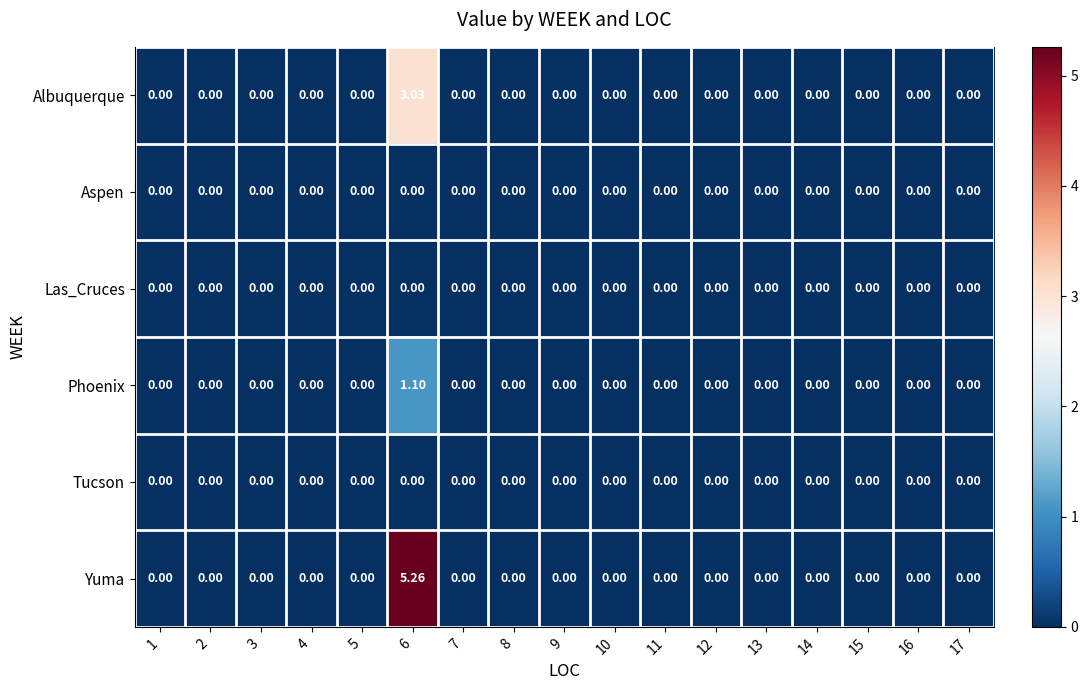

Which series has the largest range (max minus min)?

Yuma